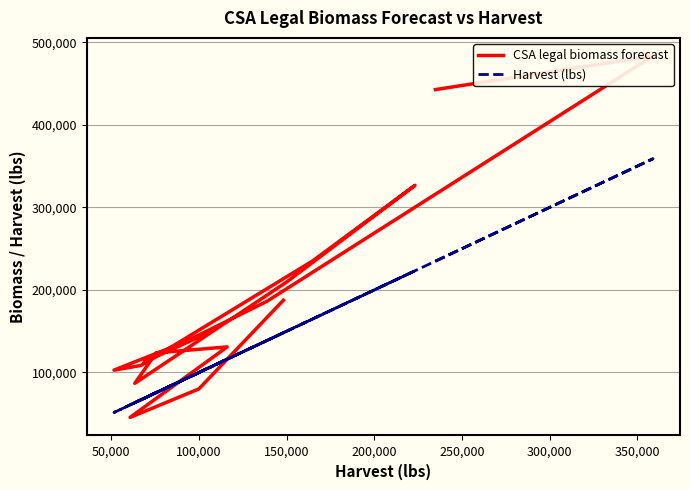

Which series has the widest spread of values?

CSA legal biomass forecast